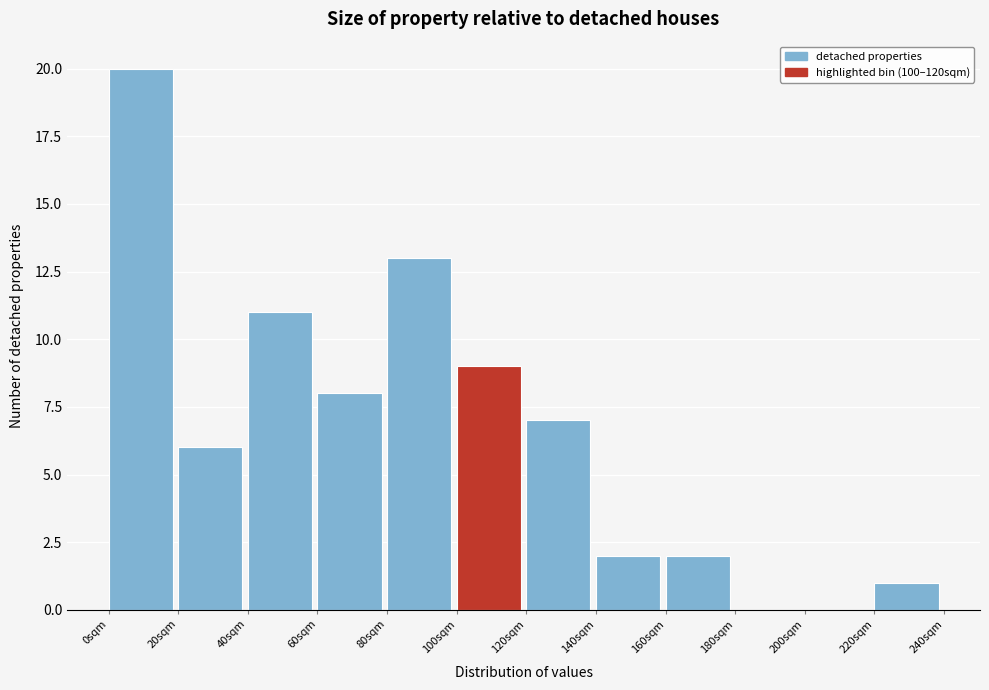

Which range on the x-axis has the tallest bar?

0 to 20